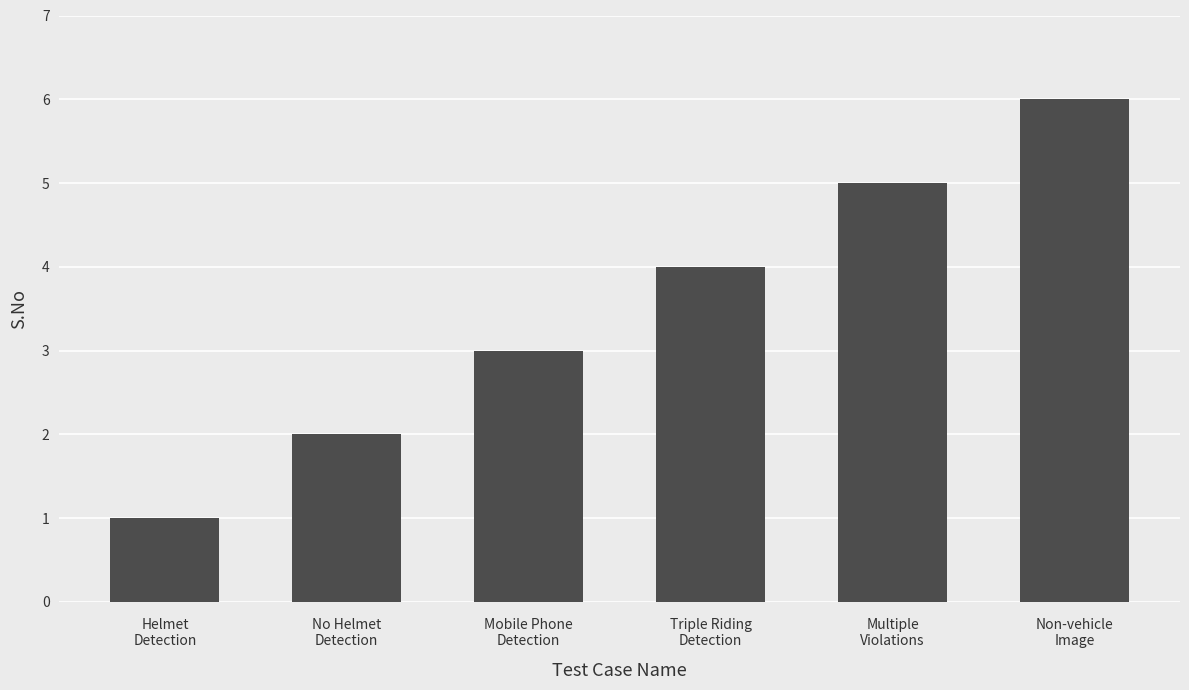

How many bars are there in total?

6